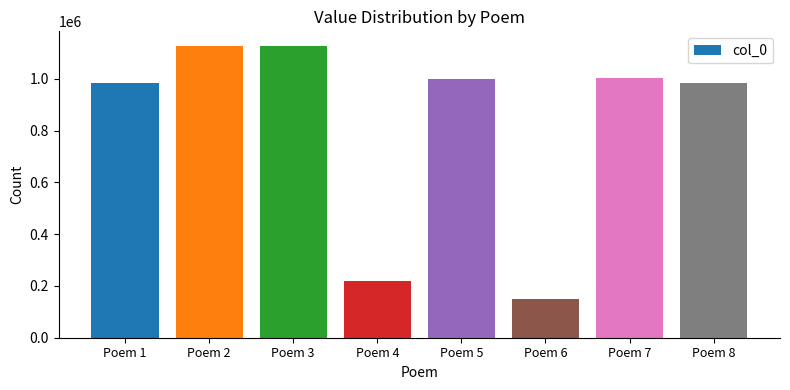

What is the smallest value displayed?

148913